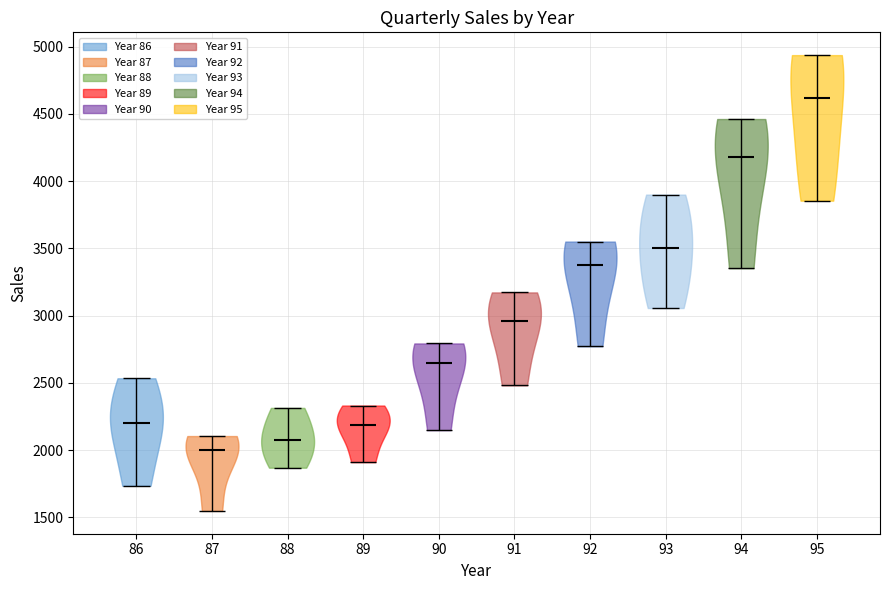

Reading left to right, read every violin against the y-axis: where its median line is, and the lowest and highest points it reaches. The values are not printed on the chart, so give them approximately, as read against the axis.

86: median line 2200, lowest point 1750, highest point 2550
87: median line 2000, lowest point 1550, highest point 2100
88: median line 2100, lowest point 1850, highest point 2300
89: median line 2200, lowest point 1900, highest point 2350
90: median line 2650, lowest point 2150, highest point 2800
91: median line 2950, lowest point 2500, highest point 3150
92: median line 3400, lowest point 2750, highest point 3550
93: median line 3500, lowest point 3050, highest point 3900
94: median line 4200, lowest point 3350, highest point 4450
95: median line 4600, lowest point 3850, highest point 4950